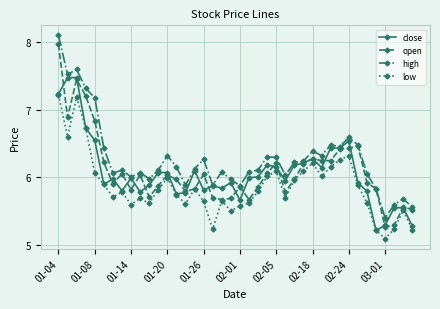

What is the sum of all high values?

251.2